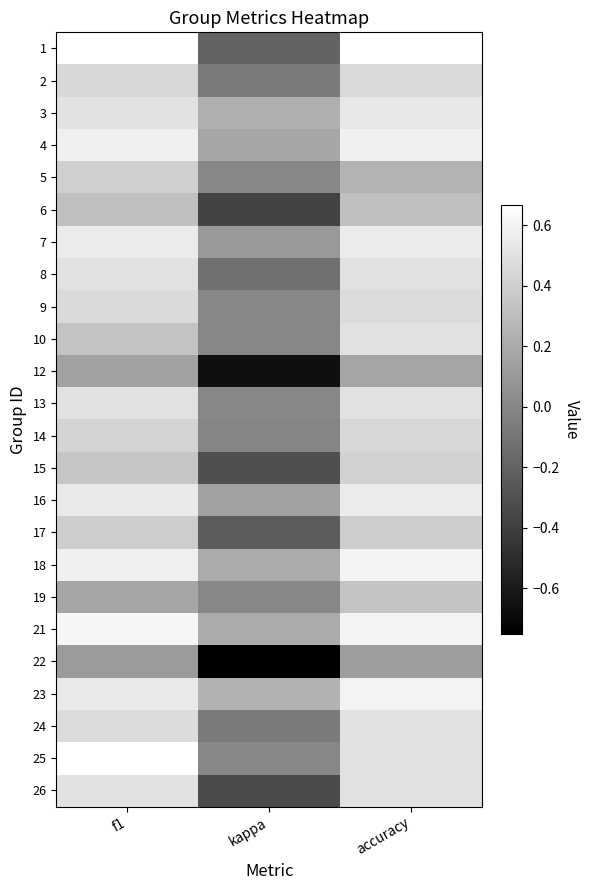

At how many categories does at least one series exceed 0?

3